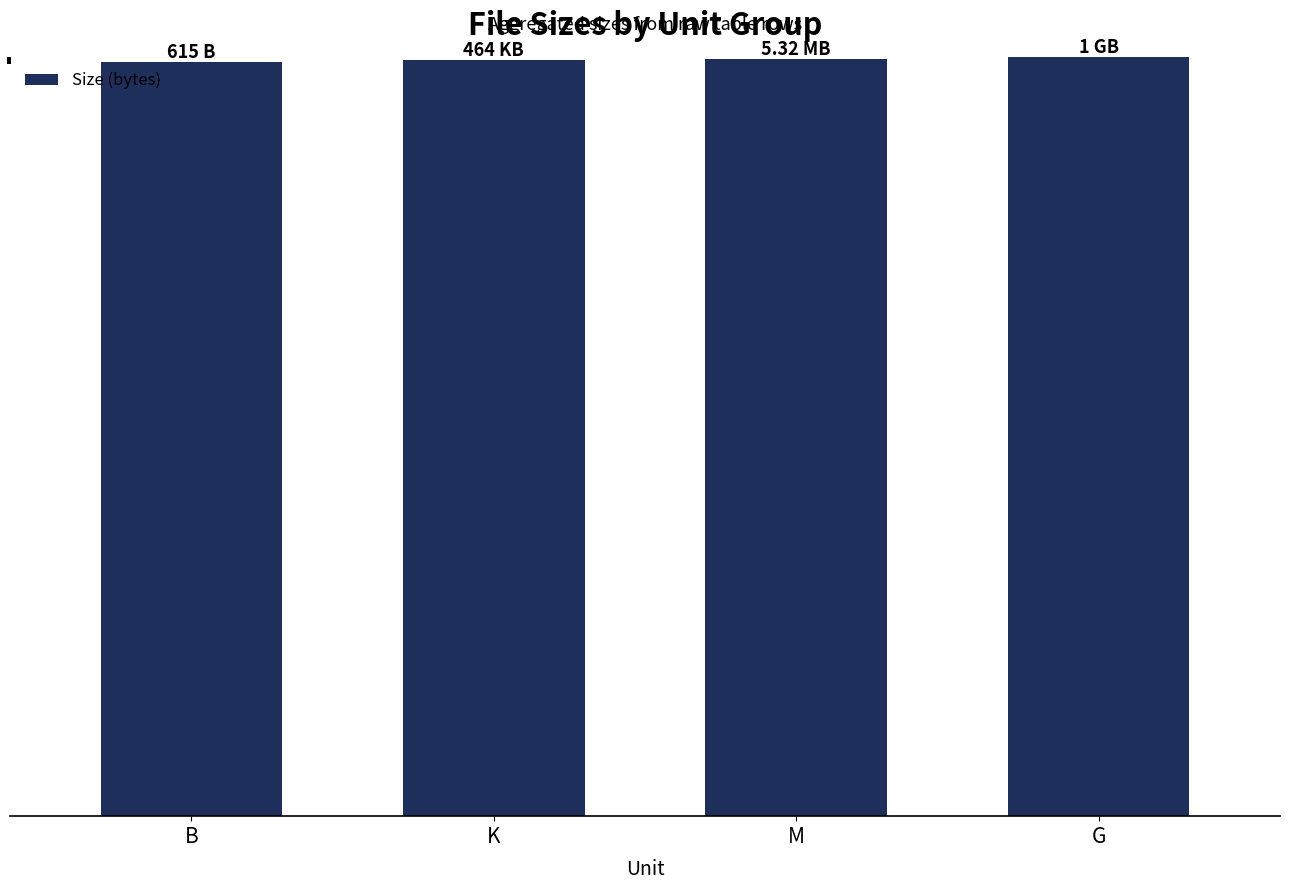

What is the label of the 2nd bar from the right?

M